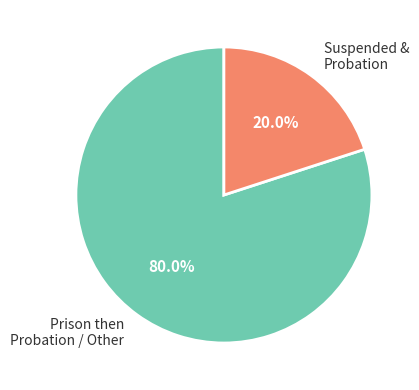

What is the majority slice?

Prison then Probation / Other